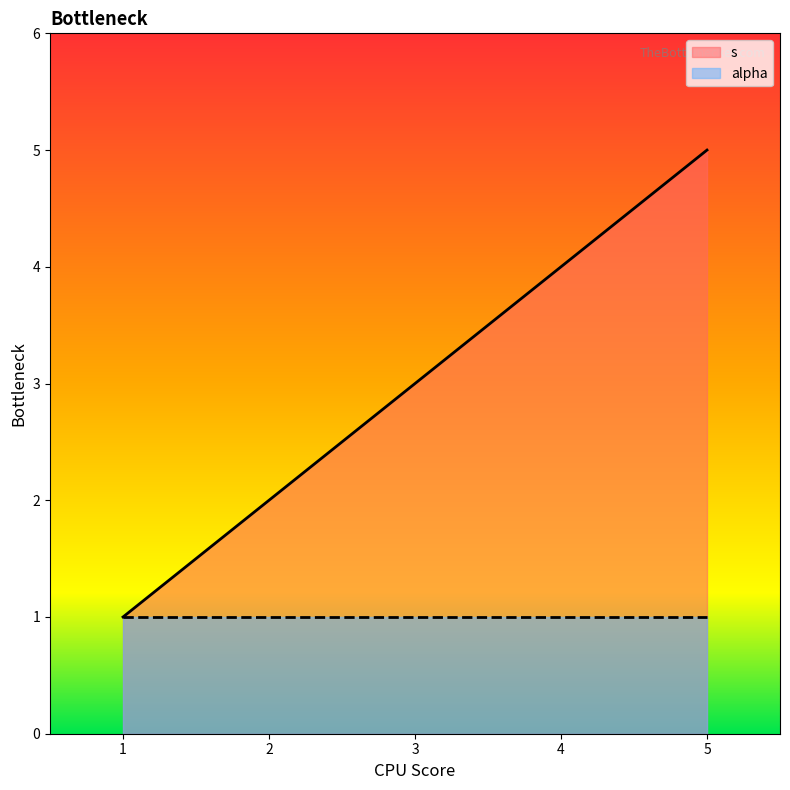

The chart shows a value of 2 at 4. True or false?

False